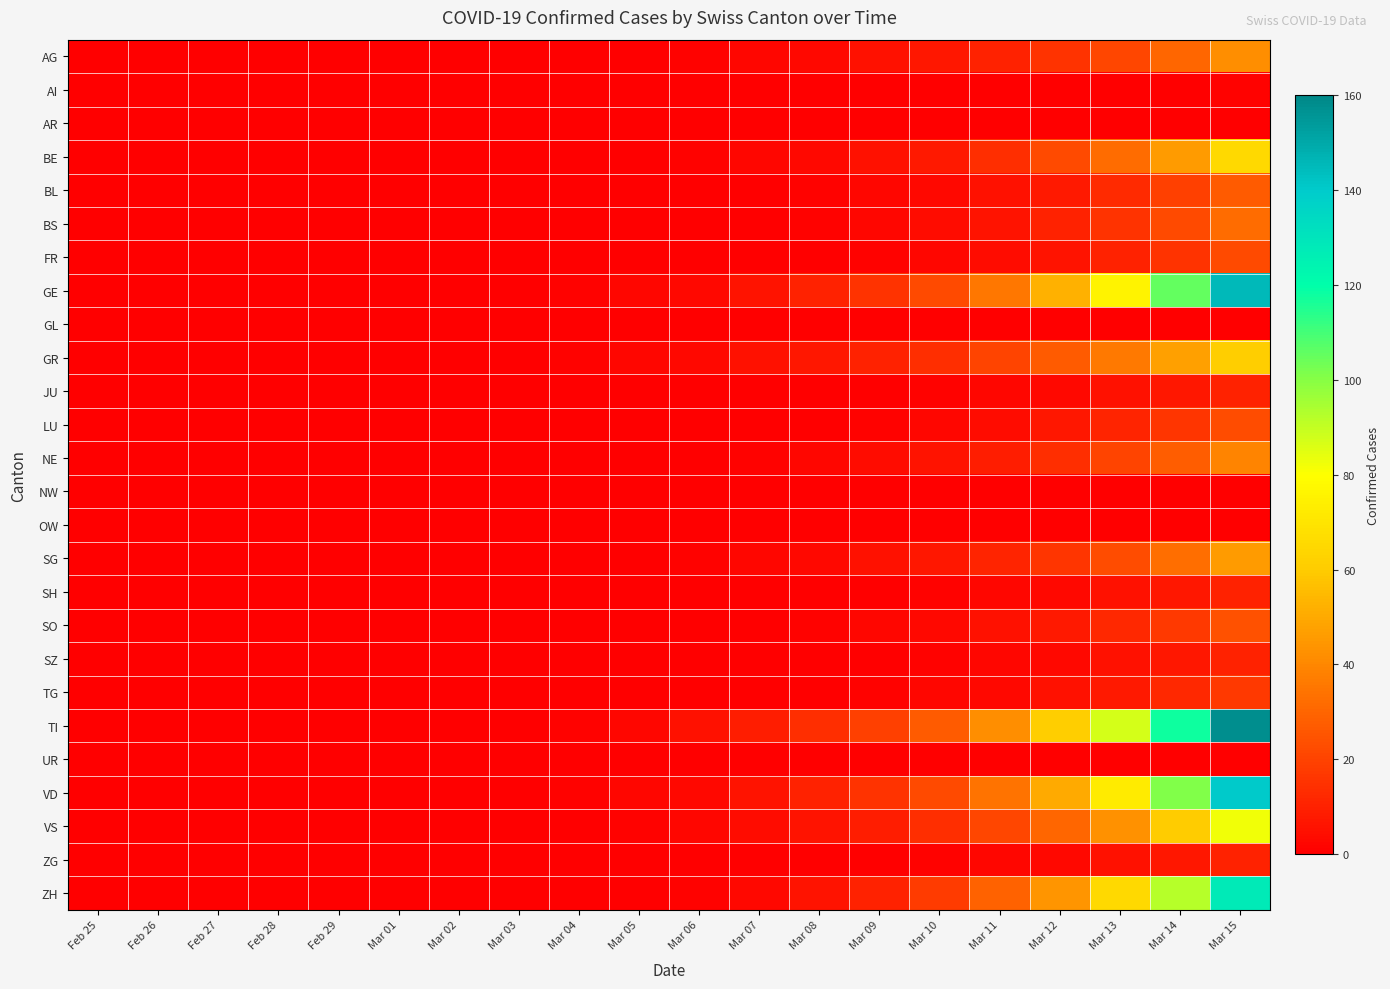

Reading left to right, extract all data points from this chart.

AG: Feb 25=0	Feb 26=0	Feb 27=0	Feb 28=0	Feb 29=0	Mar 01=0	Mar 02=0	Mar 03=0	Mar 04=0	Mar 05=0	Mar 06=1	Mar 07=2	Mar 08=3	Mar 09=5	Mar 10=7	Mar 11=10	Mar 12=15	Mar 13=21	Mar 14=30	Mar 15=42
AI: Feb 25=0	Feb 26=0	Feb 27=0	Feb 28=0	Feb 29=0	Mar 01=0	Mar 02=0	Mar 03=0	Mar 04=0	Mar 05=0	Mar 06=0	Mar 07=0	Mar 08=0	Mar 09=0	Mar 10=0	Mar 11=0	Mar 12=0	Mar 13=0	Mar 14=0	Mar 15=1
AR: Feb 25=0	Feb 26=0	Feb 27=0	Feb 28=0	Feb 29=0	Mar 01=0	Mar 02=0	Mar 03=0	Mar 04=0	Mar 05=0	Mar 06=0	Mar 07=0	Mar 08=0	Mar 09=0	Mar 10=0	Mar 11=0	Mar 12=0	Mar 13=0	Mar 14=0	Mar 15=0
BE: Feb 25=0	Feb 26=0	Feb 27=0	Feb 28=0	Feb 29=0	Mar 01=0	Mar 02=0	Mar 03=0	Mar 04=0	Mar 05=0	Mar 06=1	Mar 07=2	Mar 08=3	Mar 09=5	Mar 10=8	Mar 11=14	Mar 12=22	Mar 13=32	Mar 14=46	Mar 15=65
BL: Feb 25=0	Feb 26=0	Feb 27=0	Feb 28=0	Feb 29=0	Mar 01=0	Mar 02=0	Mar 03=0	Mar 04=0	Mar 05=0	Mar 06=0	Mar 07=0	Mar 08=1	Mar 09=2	Mar 10=3	Mar 11=5	Mar 12=8	Mar 13=13	Mar 14=19	Mar 15=27
BS: Feb 25=0	Feb 26=0	Feb 27=0	Feb 28=0	Feb 29=0	Mar 01=0	Mar 02=0	Mar 03=0	Mar 04=0	Mar 05=0	Mar 06=0	Mar 07=0	Mar 08=1	Mar 09=2	Mar 10=4	Mar 11=6	Mar 12=10	Mar 13=15	Mar 14=22	Mar 15=32
FR: Feb 25=0	Feb 26=0	Feb 27=0	Feb 28=0	Feb 29=0	Mar 01=0	Mar 02=0	Mar 03=0	Mar 04=0	Mar 05=0	Mar 06=0	Mar 07=0	Mar 08=0	Mar 09=1	Mar 10=2	Mar 11=4	Mar 12=6	Mar 13=10	Mar 14=15	Mar 15=22
GE: Feb 25=0	Feb 26=0	Feb 27=0	Feb 28=0	Feb 29=0	Mar 01=0	Mar 02=0	Mar 03=0	Mar 04=1	Mar 05=2	Mar 06=3	Mar 07=6	Mar 08=10	Mar 09=15	Mar 10=22	Mar 11=35	Mar 12=52	Mar 13=75	Mar 14=105	Mar 15=145
GL: Feb 25=0	Feb 26=0	Feb 27=0	Feb 28=0	Feb 29=0	Mar 01=0	Mar 02=0	Mar 03=0	Mar 04=0	Mar 05=0	Mar 06=0	Mar 07=0	Mar 08=0	Mar 09=0	Mar 10=0	Mar 11=0	Mar 12=0	Mar 13=0	Mar 14=0	Mar 15=0
GR: Feb 25=0	Feb 26=0	Feb 27=0	Feb 28=0	Feb 29=0	Mar 01=0	Mar 02=0	Mar 03=0	Mar 04=1	Mar 05=2	Mar 06=3	Mar 07=5	Mar 08=7	Mar 09=10	Mar 10=14	Mar 11=20	Mar 12=27	Mar 13=36	Mar 14=47	Mar 15=61
JU: Feb 25=0	Feb 26=0	Feb 27=0	Feb 28=0	Feb 29=0	Mar 01=0	Mar 02=0	Mar 03=0	Mar 04=0	Mar 05=0	Mar 06=0	Mar 07=0	Mar 08=0	Mar 09=0	Mar 10=1	Mar 11=2	Mar 12=3	Mar 13=5	Mar 14=7	Mar 15=10
LU: Feb 25=0	Feb 26=0	Feb 27=0	Feb 28=0	Feb 29=0	Mar 01=0	Mar 02=0	Mar 03=0	Mar 04=0	Mar 05=0	Mar 06=0	Mar 07=0	Mar 08=0	Mar 09=1	Mar 10=2	Mar 11=4	Mar 12=7	Mar 13=11	Mar 14=16	Mar 15=23
NE: Feb 25=0	Feb 26=0	Feb 27=0	Feb 28=0	Feb 29=0	Mar 01=0	Mar 02=0	Mar 03=0	Mar 04=0	Mar 05=0	Mar 06=0	Mar 07=1	Mar 08=2	Mar 09=4	Mar 10=6	Mar 11=9	Mar 12=14	Mar 13=20	Mar 14=28	Mar 15=39
NW: Feb 25=0	Feb 26=0	Feb 27=0	Feb 28=0	Feb 29=0	Mar 01=0	Mar 02=0	Mar 03=0	Mar 04=0	Mar 05=0	Mar 06=0	Mar 07=0	Mar 08=0	Mar 09=0	Mar 10=0	Mar 11=0	Mar 12=0	Mar 13=0	Mar 14=0	Mar 15=0
OW: Feb 25=0	Feb 26=0	Feb 27=0	Feb 28=0	Feb 29=0	Mar 01=0	Mar 02=0	Mar 03=0	Mar 04=0	Mar 05=0	Mar 06=0	Mar 07=0	Mar 08=0	Mar 09=0	Mar 10=0	Mar 11=0	Mar 12=0	Mar 13=0	Mar 14=0	Mar 15=0
SG: Feb 25=0	Feb 26=0	Feb 27=0	Feb 28=0	Feb 29=0	Mar 01=0	Mar 02=0	Mar 03=0	Mar 04=0	Mar 05=0	Mar 06=1	Mar 07=2	Mar 08=3	Mar 09=5	Mar 10=7	Mar 11=11	Mar 12=16	Mar 13=23	Mar 14=33	Mar 15=46
SH: Feb 25=0	Feb 26=0	Feb 27=0	Feb 28=0	Feb 29=0	Mar 01=0	Mar 02=0	Mar 03=0	Mar 04=0	Mar 05=0	Mar 06=0	Mar 07=0	Mar 08=0	Mar 09=0	Mar 10=1	Mar 11=2	Mar 12=3	Mar 13=5	Mar 14=7	Mar 15=10
SO: Feb 25=0	Feb 26=0	Feb 27=0	Feb 28=0	Feb 29=0	Mar 01=0	Mar 02=0	Mar 03=0	Mar 04=0	Mar 05=0	Mar 06=0	Mar 07=0	Mar 08=1	Mar 09=2	Mar 10=3	Mar 11=5	Mar 12=8	Mar 13=12	Mar 14=17	Mar 15=24
SZ: Feb 25=0	Feb 26=0	Feb 27=0	Feb 28=0	Feb 29=0	Mar 01=0	Mar 02=0	Mar 03=0	Mar 04=0	Mar 05=0	Mar 06=0	Mar 07=0	Mar 08=0	Mar 09=0	Mar 10=1	Mar 11=2	Mar 12=3	Mar 13=5	Mar 14=7	Mar 15=10
TG: Feb 25=0	Feb 26=0	Feb 27=0	Feb 28=0	Feb 29=0	Mar 01=0	Mar 02=0	Mar 03=0	Mar 04=0	Mar 05=0	Mar 06=0	Mar 07=0	Mar 08=0	Mar 09=1	Mar 10=2	Mar 11=3	Mar 12=5	Mar 13=8	Mar 14=12	Mar 15=17
TI: Feb 25=0	Feb 26=0	Feb 27=0	Feb 28=0	Feb 29=0	Mar 01=0	Mar 02=0	Mar 03=0	Mar 04=1	Mar 05=2	Mar 06=5	Mar 07=9	Mar 08=14	Mar 09=19	Mar 10=27	Mar 11=42	Mar 12=61	Mar 13=87	Mar 14=118	Mar 15=158
UR: Feb 25=0	Feb 26=0	Feb 27=0	Feb 28=0	Feb 29=0	Mar 01=0	Mar 02=0	Mar 03=0	Mar 04=0	Mar 05=0	Mar 06=0	Mar 07=0	Mar 08=0	Mar 09=0	Mar 10=0	Mar 11=0	Mar 12=0	Mar 13=0	Mar 14=0	Mar 15=0
VD: Feb 25=0	Feb 26=0	Feb 27=0	Feb 28=0	Feb 29=0	Mar 01=0	Mar 02=0	Mar 03=0	Mar 04=1	Mar 05=2	Mar 06=3	Mar 07=6	Mar 08=10	Mar 09=15	Mar 10=22	Mar 11=34	Mar 12=50	Mar 13=72	Mar 14=101	Mar 15=140
VS: Feb 25=0	Feb 26=0	Feb 27=0	Feb 28=0	Feb 29=0	Mar 01=0	Mar 02=0	Mar 03=0	Mar 04=0	Mar 05=1	Mar 06=2	Mar 07=4	Mar 08=6	Mar 09=9	Mar 10=14	Mar 11=21	Mar 12=30	Mar 13=43	Mar 14=60	Mar 15=82
ZG: Feb 25=0	Feb 26=0	Feb 27=0	Feb 28=0	Feb 29=0	Mar 01=0	Mar 02=0	Mar 03=0	Mar 04=0	Mar 05=0	Mar 06=0	Mar 07=0	Mar 08=0	Mar 09=0	Mar 10=1	Mar 11=2	Mar 12=3	Mar 13=5	Mar 14=7	Mar 15=10
ZH: Feb 25=0	Feb 26=0	Feb 27=0	Feb 28=0	Feb 29=0	Mar 01=0	Mar 02=0	Mar 03=0	Mar 04=0	Mar 05=0	Mar 06=1	Mar 07=3	Mar 08=6	Mar 09=10	Mar 10=18	Mar 11=29	Mar 12=44	Mar 13=65	Mar 14=92	Mar 15=128